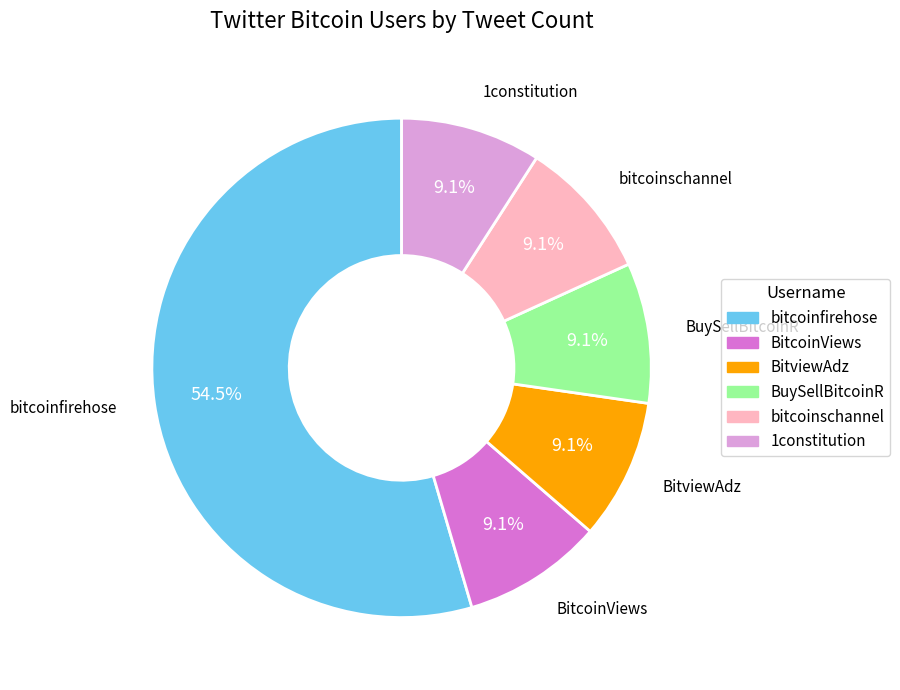

Between bitcoinschannel and bitcoinfirehose, which is larger?

bitcoinfirehose